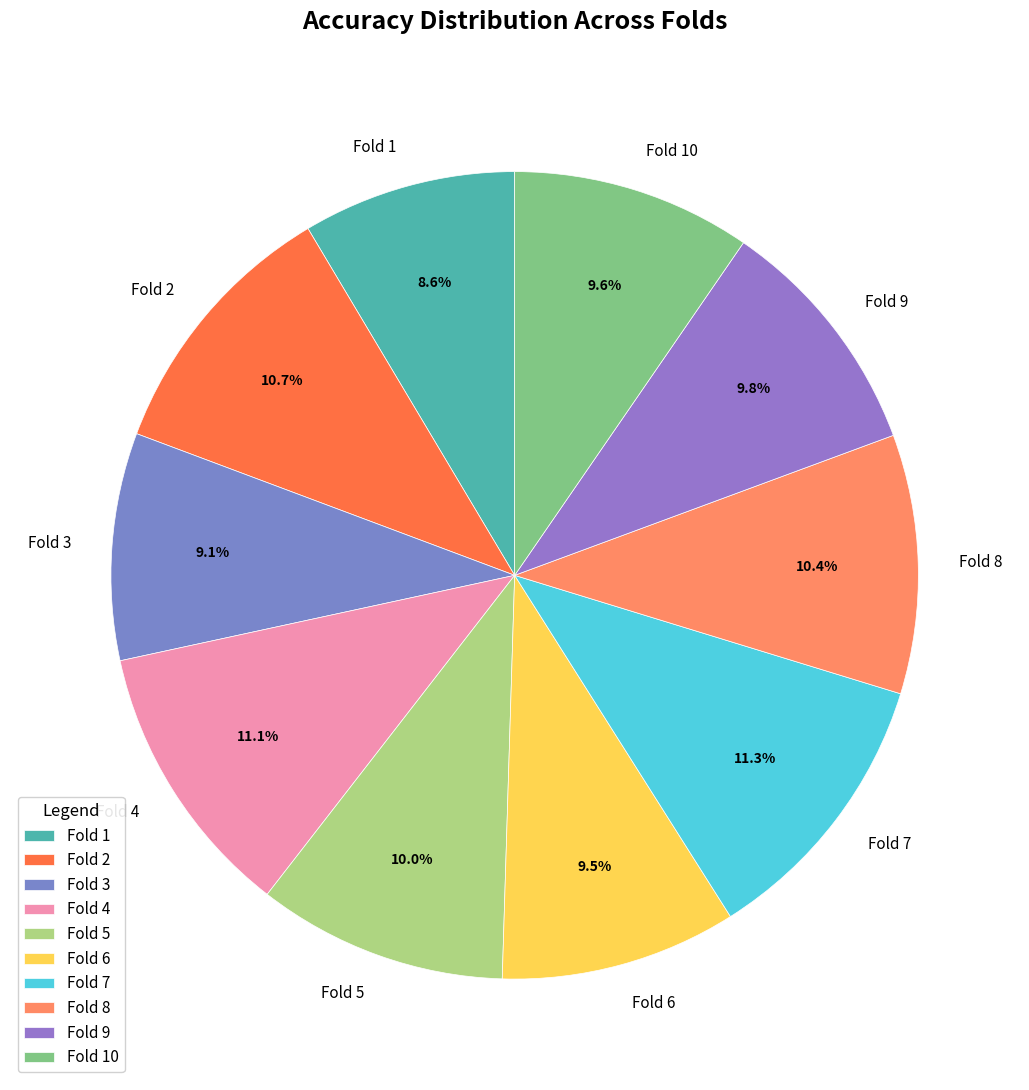

The Fold 6 slice represents 21% of the pie. True or false?

False